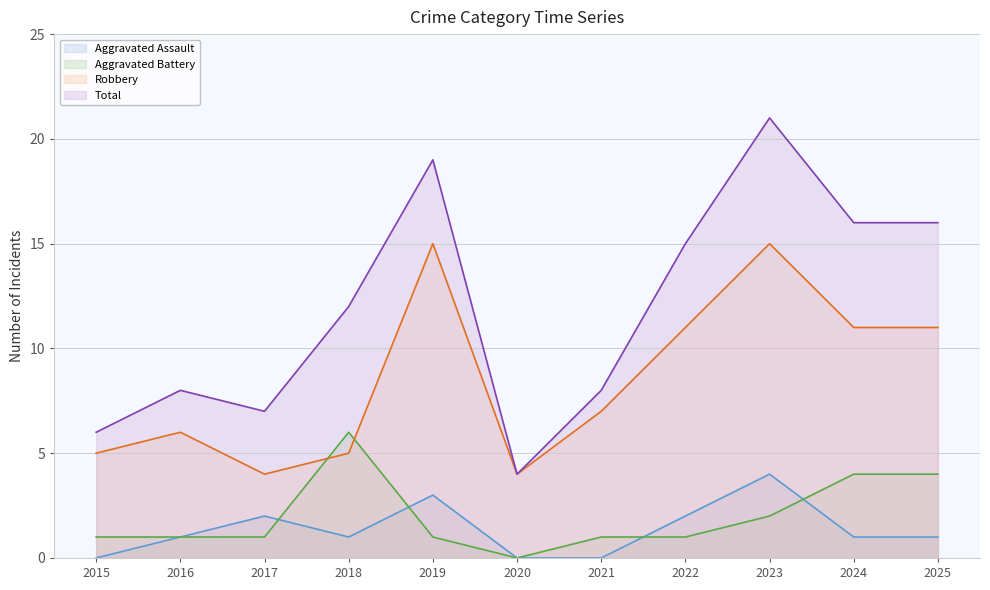

What value does the Aggravated Battery series have at 2018?

6